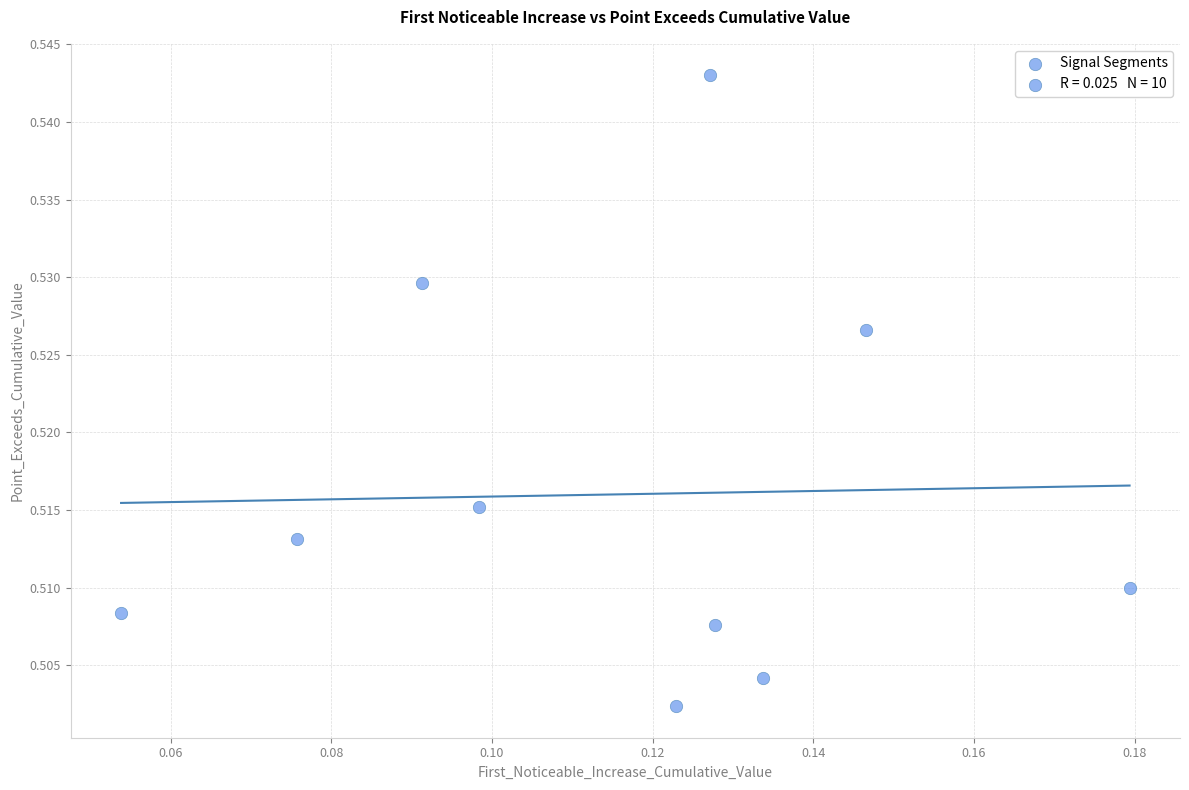

How many data points are displayed?

10